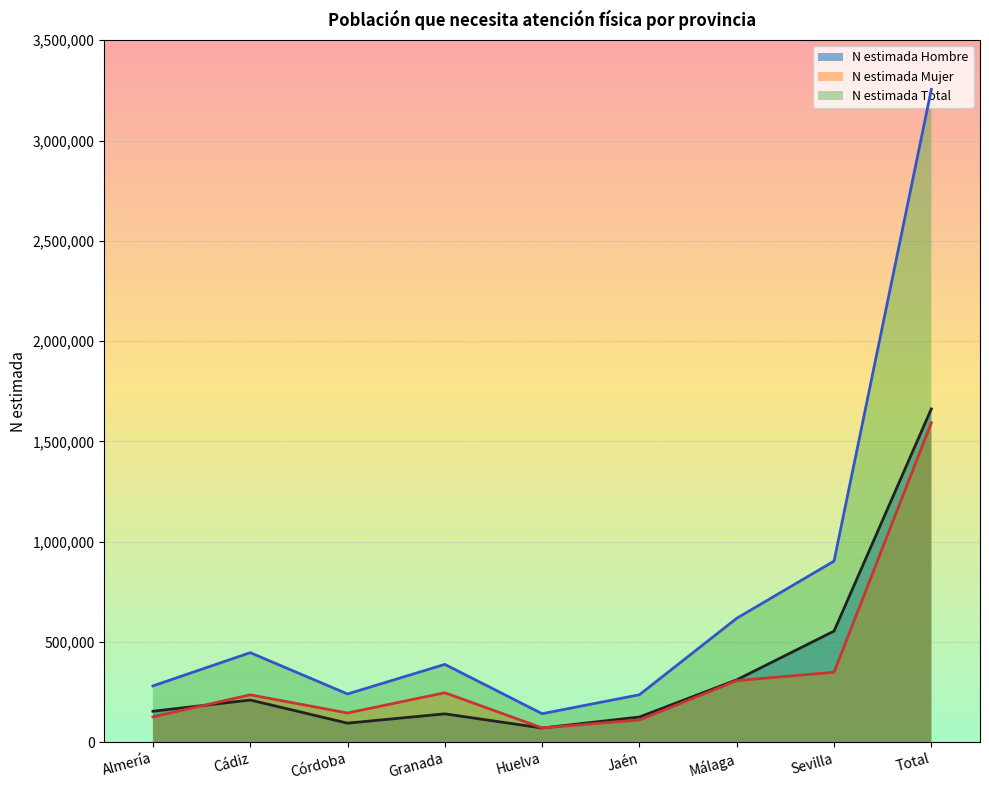

True or false: N estimada Total and N estimada Hombre cross at least once.

False